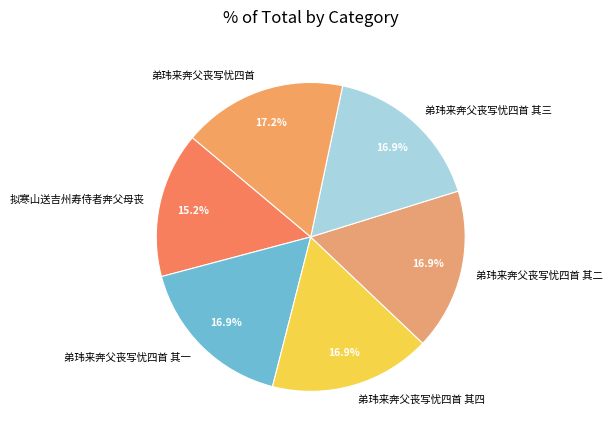

To the nearest percent, what portion does 弟玮来奔父丧写忧四首 其一 represent?

17%